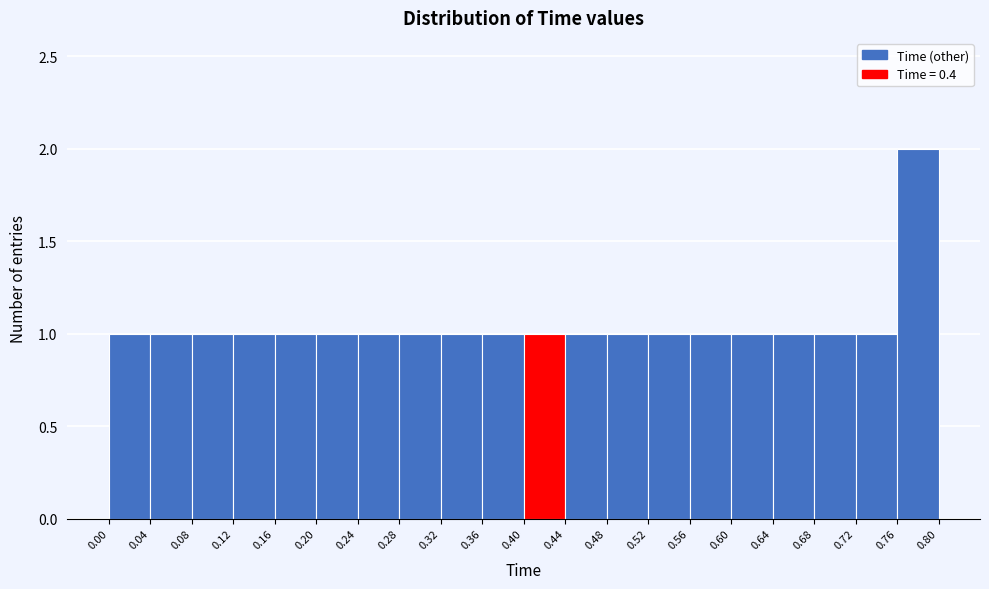

Which range on the x-axis has the tallest bar?

0.76 to 0.80